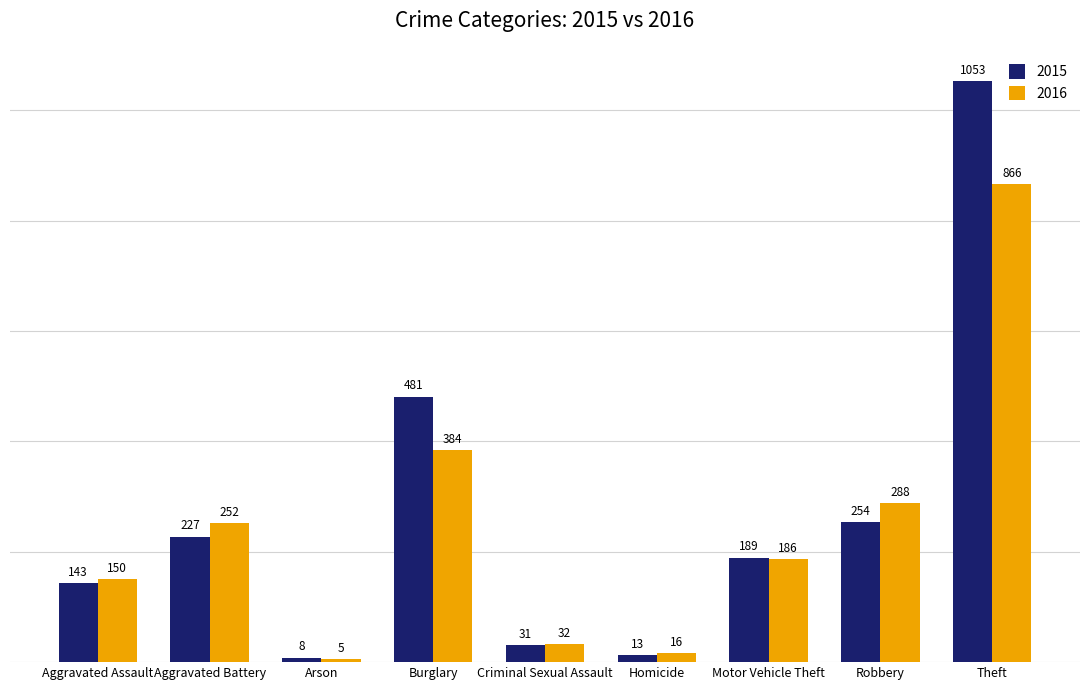

At which category is the sum across all series the highest?

Theft